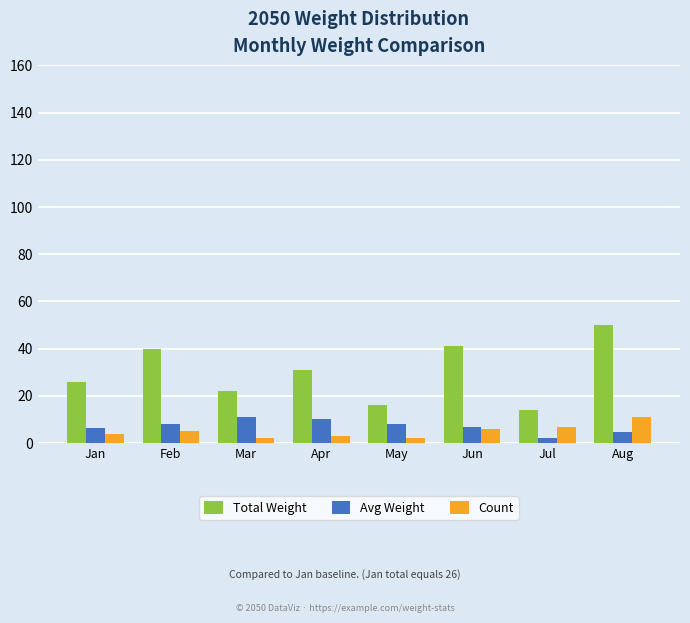

Is the value of Count at May greater than the value of Total Weight at Mar?

No